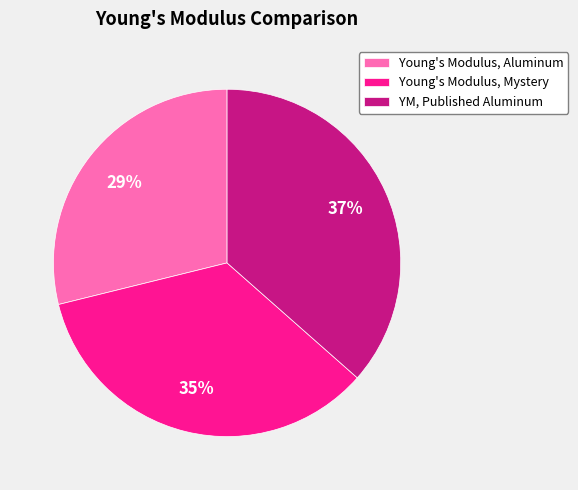

Combined, do Young's Modulus, Mystery and YM, Published Aluminum account for over 50%?

Yes